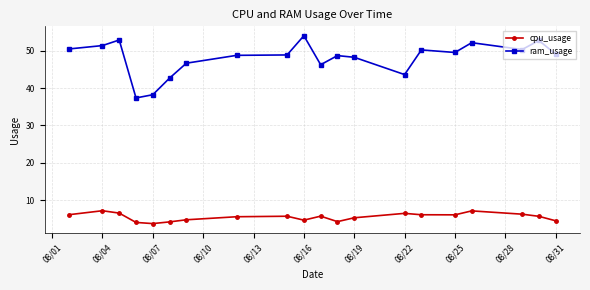

Which series has the largest total across all categories?

ram_usage